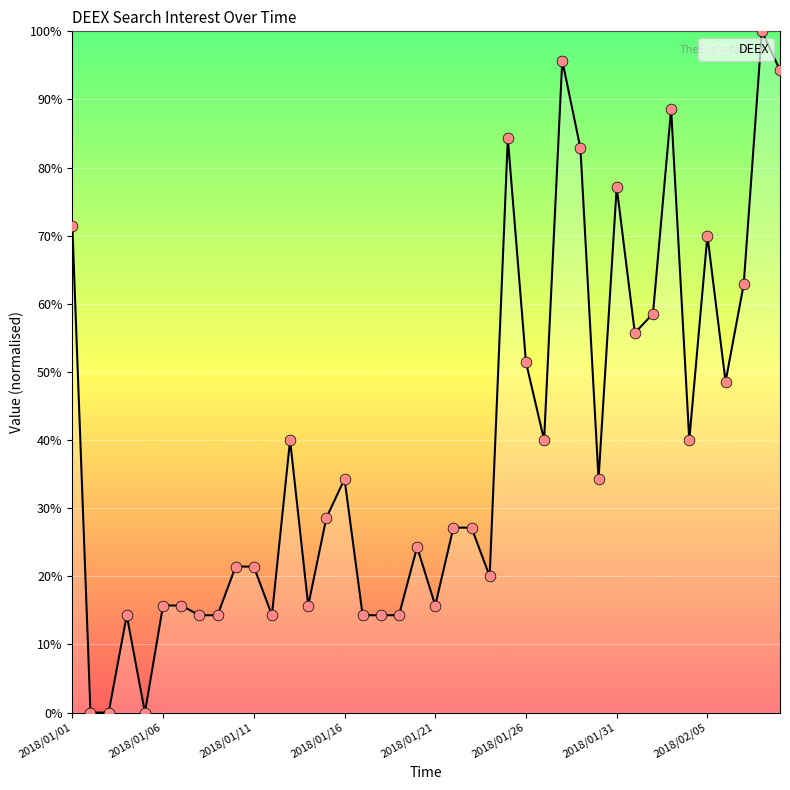

What is the greatest value displayed?

100.0